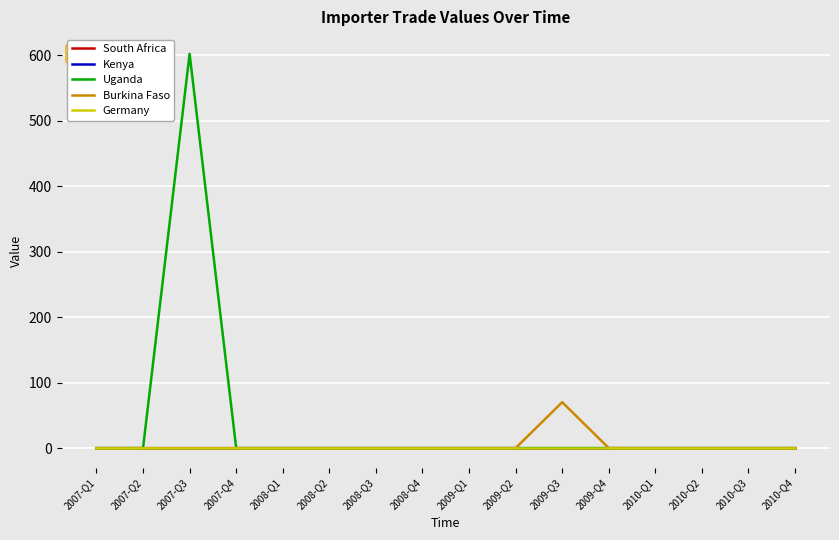

Between 2008-Q4 and 2009-Q1, which series saw the biggest shift?

South Africa